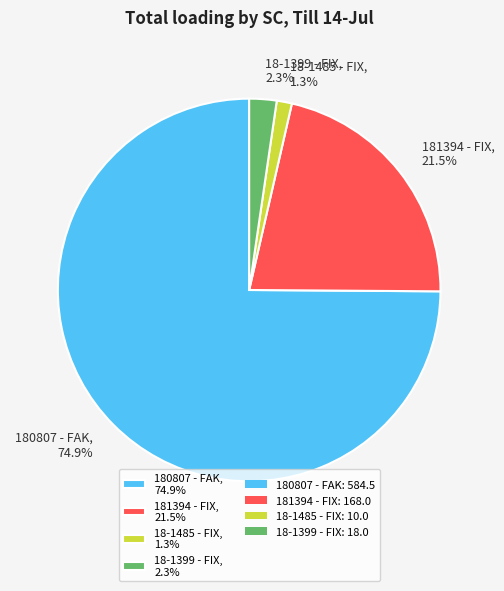

Between 18-1485 - FIX, 1.3% and 18-1399 - FIX, 2.3%, which is larger?

18-1399 - FIX, 2.3%